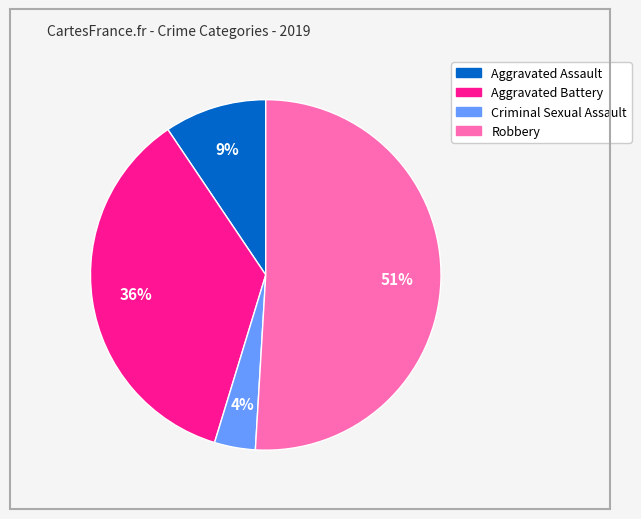

To the nearest percent, what percentage of the pie is Robbery?

51%